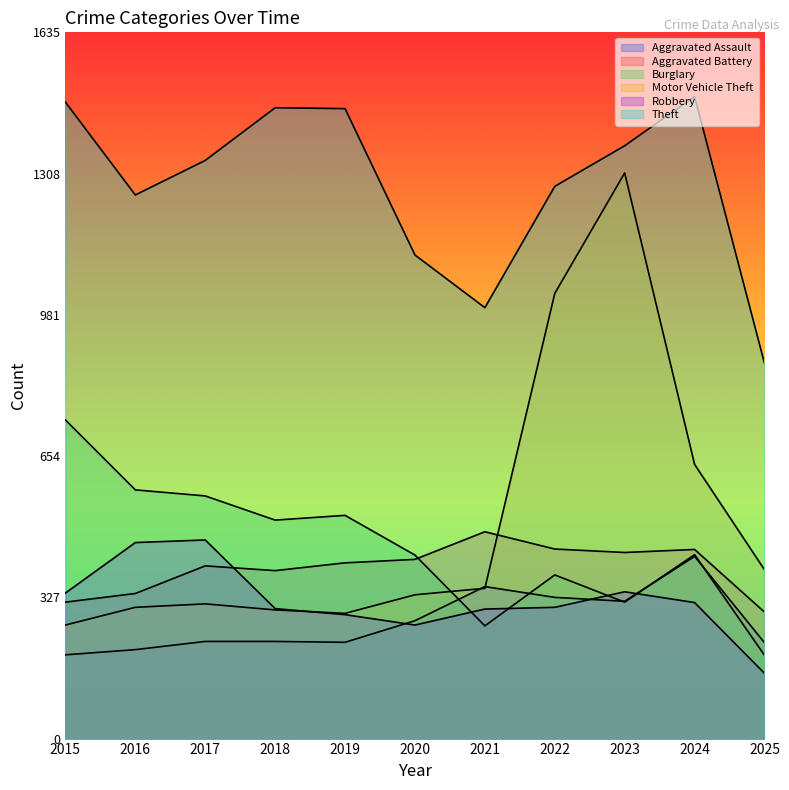

At 2015, list the series in order from largest to smallest.

Theft, Burglary, Robbery, Aggravated Battery, Motor Vehicle Theft, Aggravated Assault